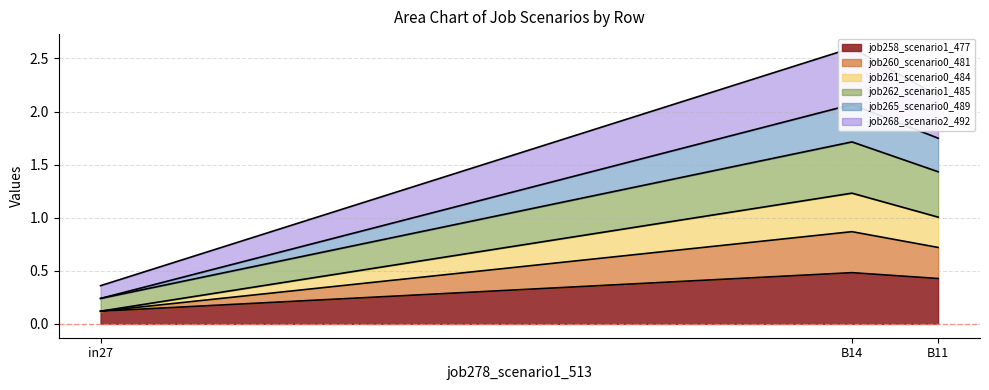

How many lines are shown in the chart?

6